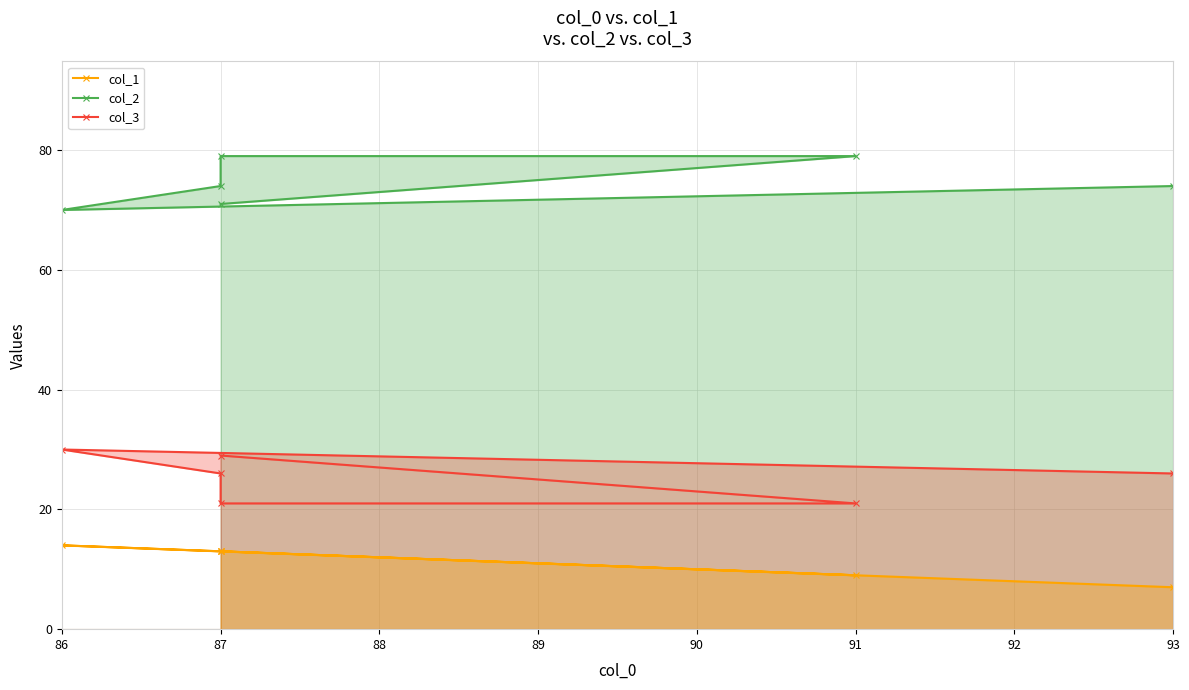

What is the value of the col_1 point at the 6th from the left?

7